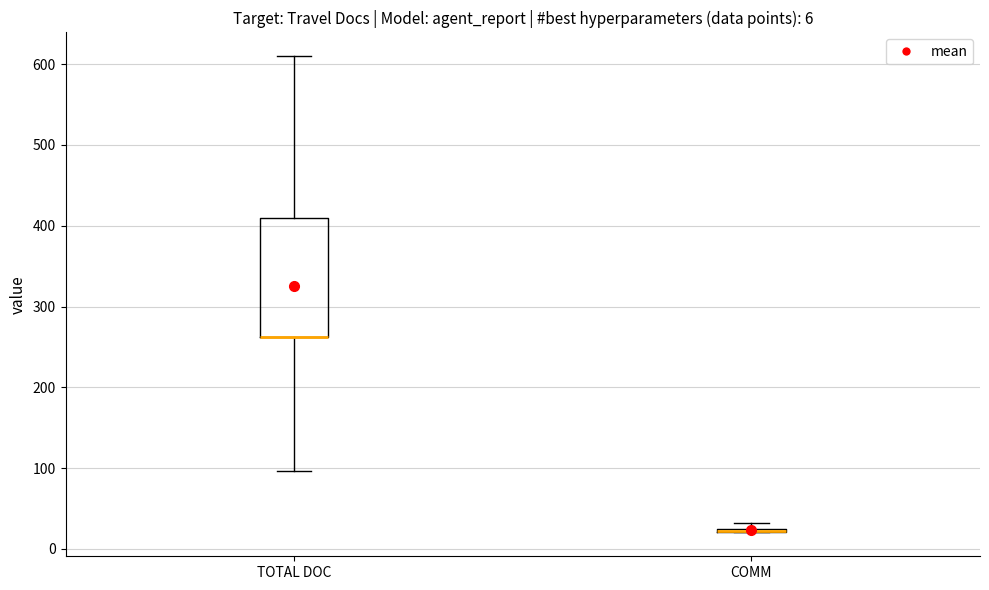

Which box is the tallest, from its lower edge to its upper edge?

TOTAL DOC